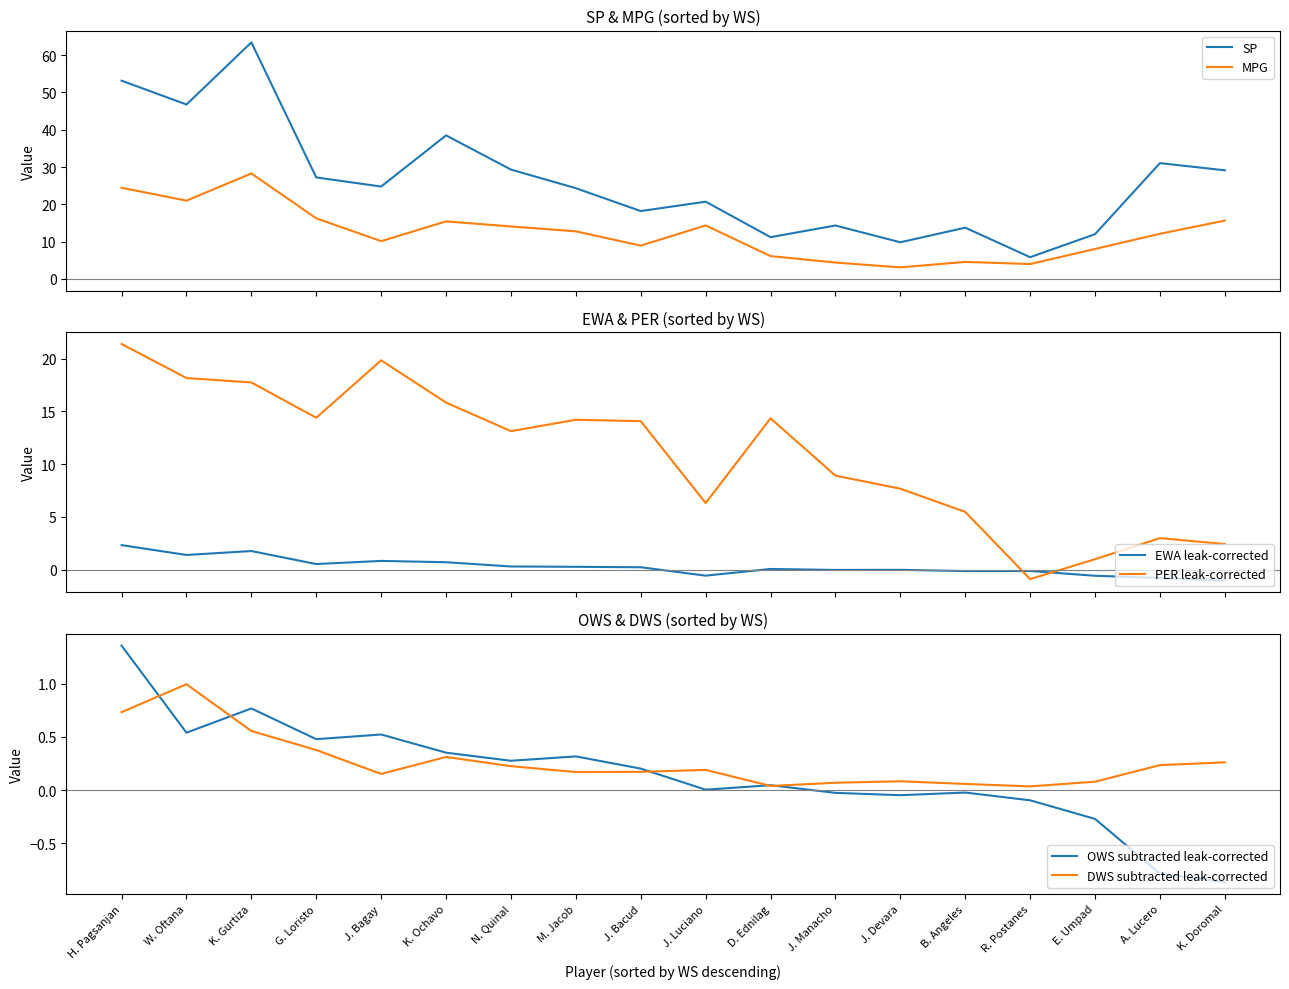

Is it true that SP equals 10.9 at A. Lucero?

False